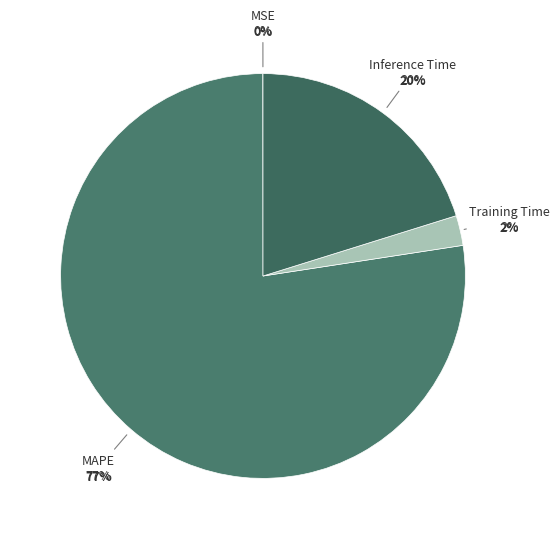

To the nearest percent, what is the combined percentage of Inference Time and MAPE?

98%